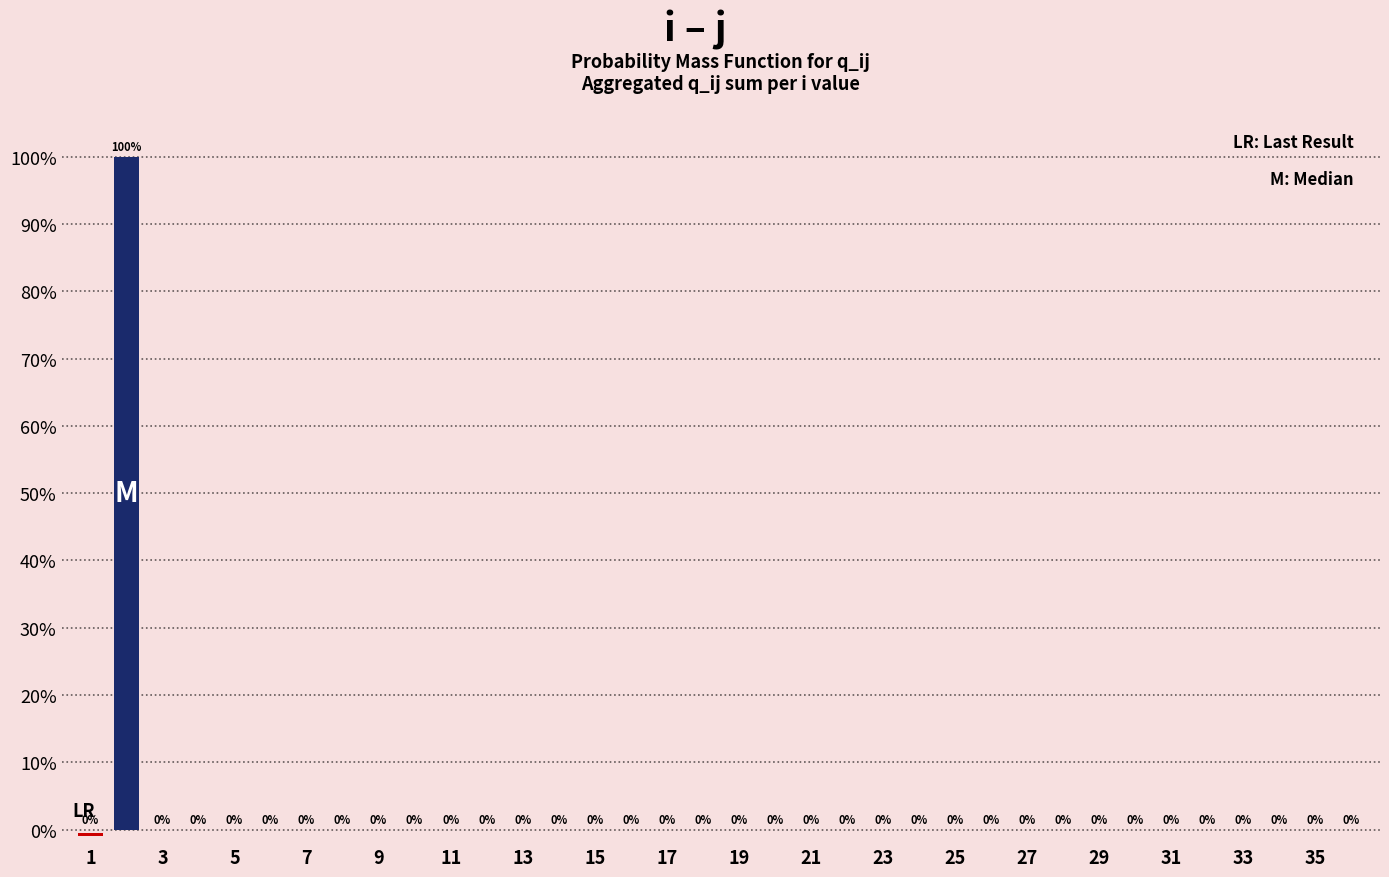

How many series are shown in this chart?

1